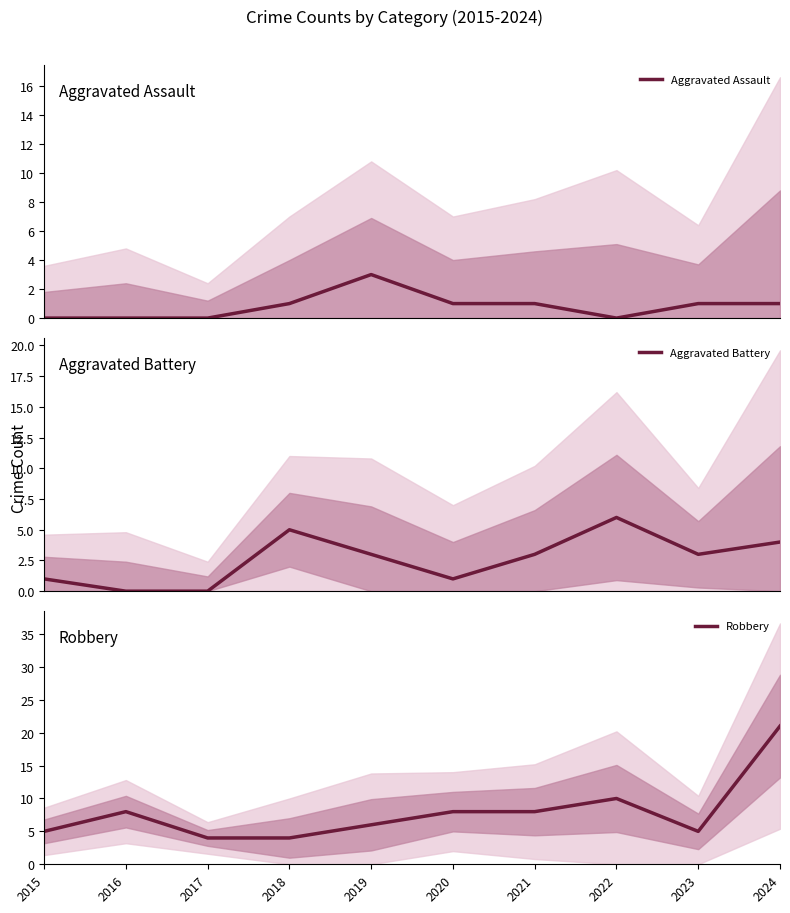

Which series has the largest total across all categories?

Robbery